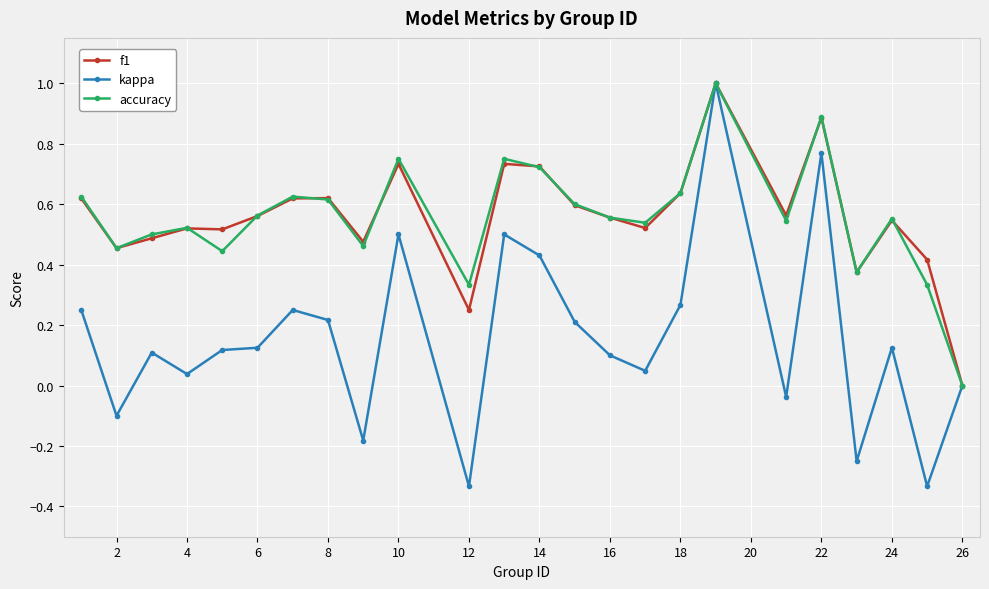

What is the greatest value displayed?

1.0